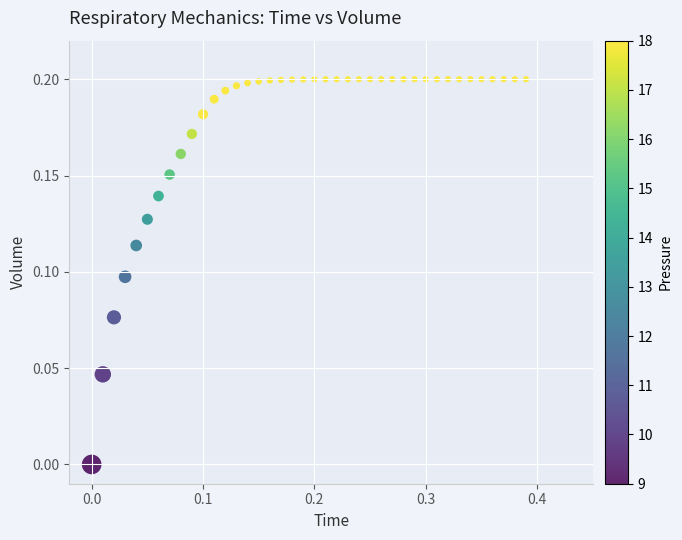

What is the range of X values (max minus min)?

0.4